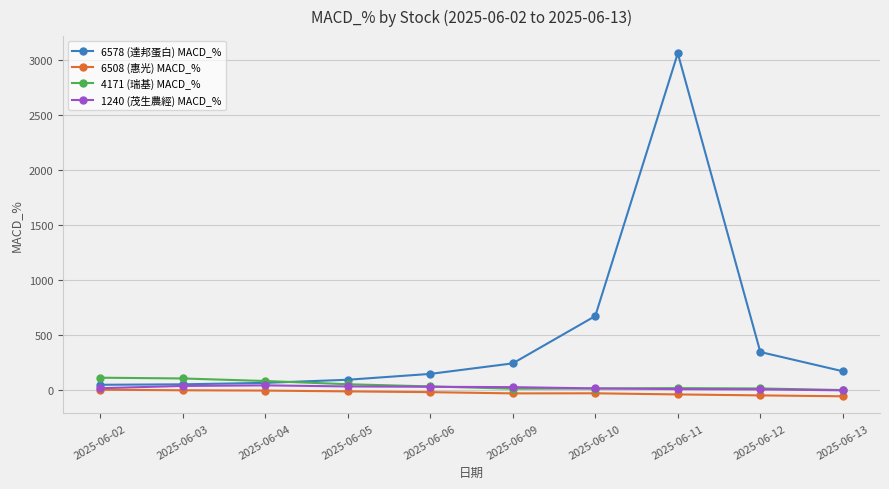

Does the chart display data point markers on the line(s)?

Yes